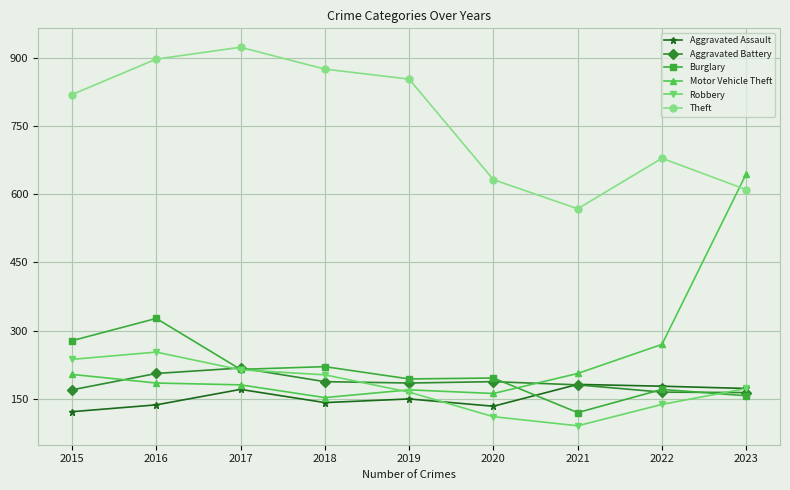

True or false: Aggravated Assault has a value of 69 at 2023.

False